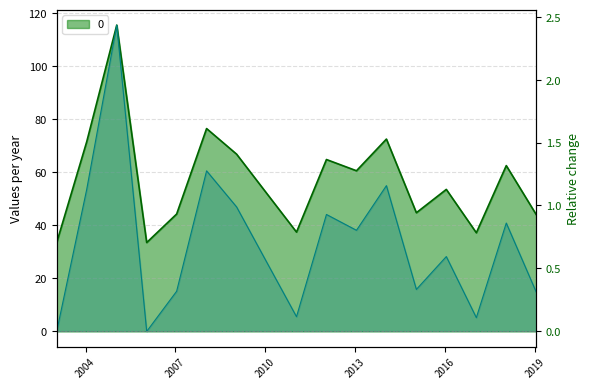

Which label corresponds to the largest value in the chart?

2005-01-15